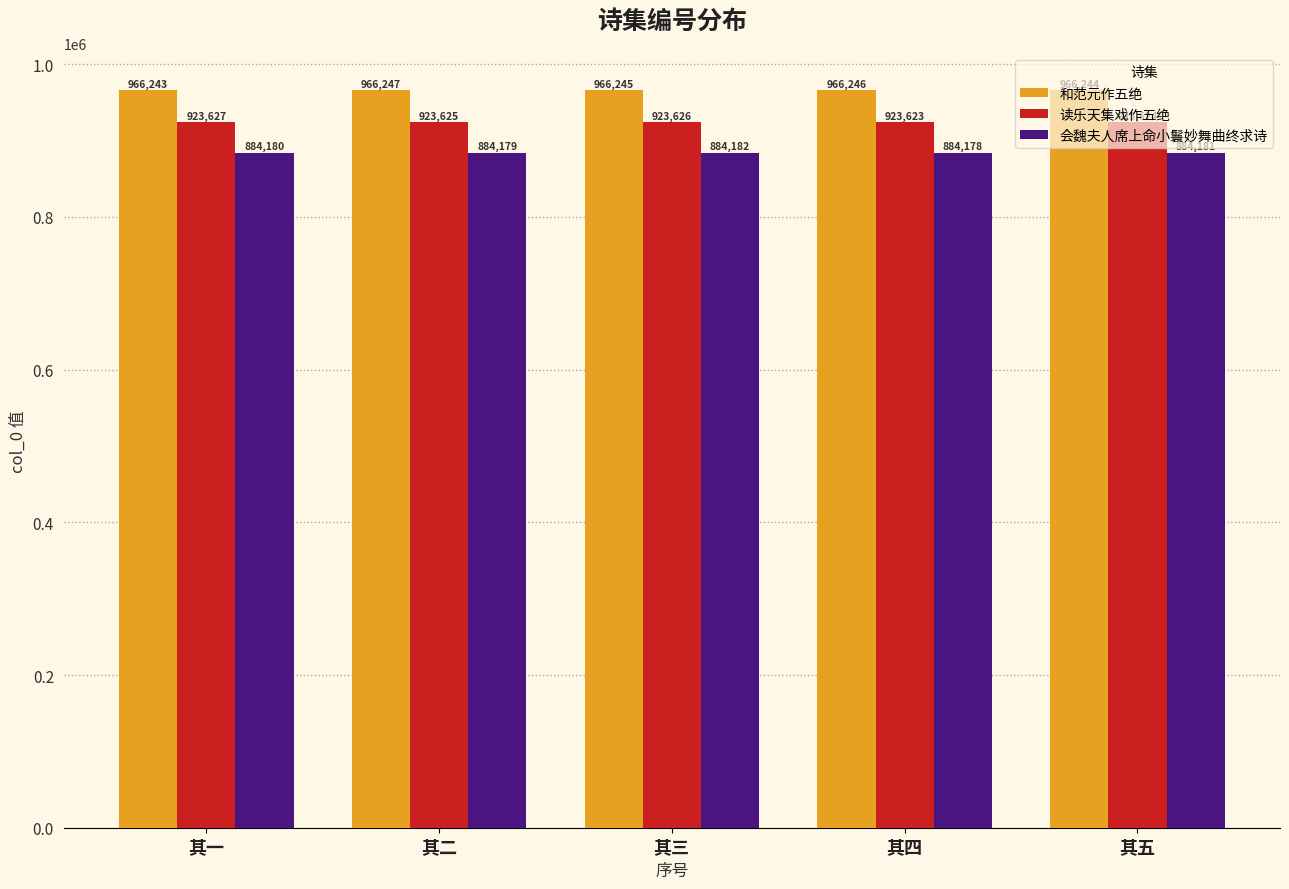

What is the difference between the highest and lowest values at 其五?

82063